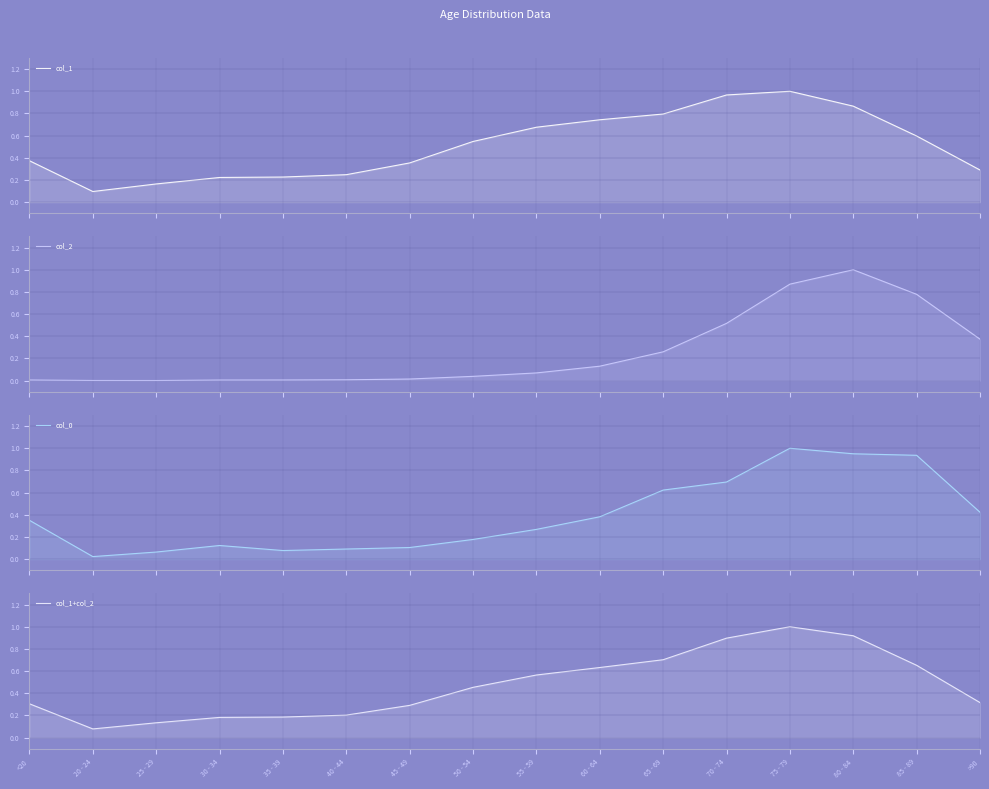

Which category has the lowest value in the col_0 series?

20 - 24